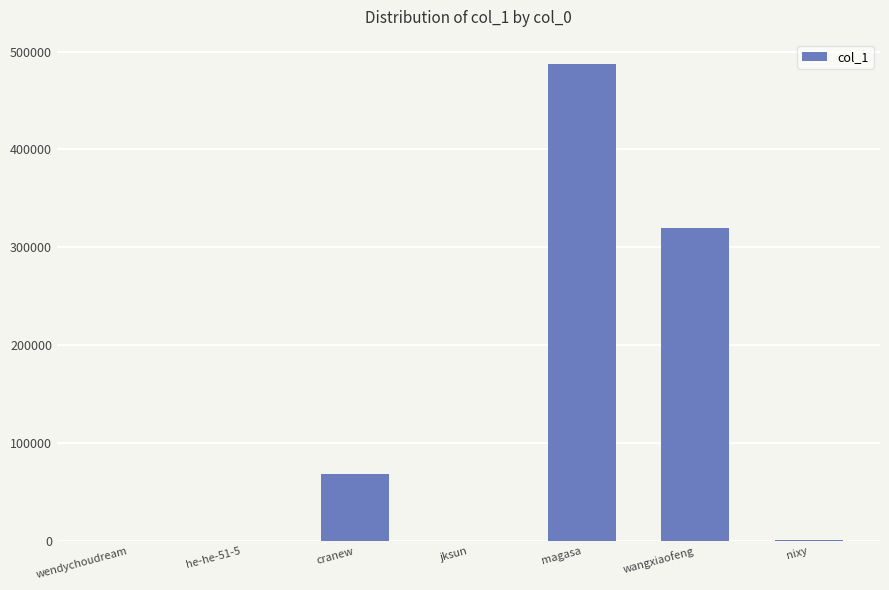

The chart shows a value of 120369 at cranew. True or false?

False